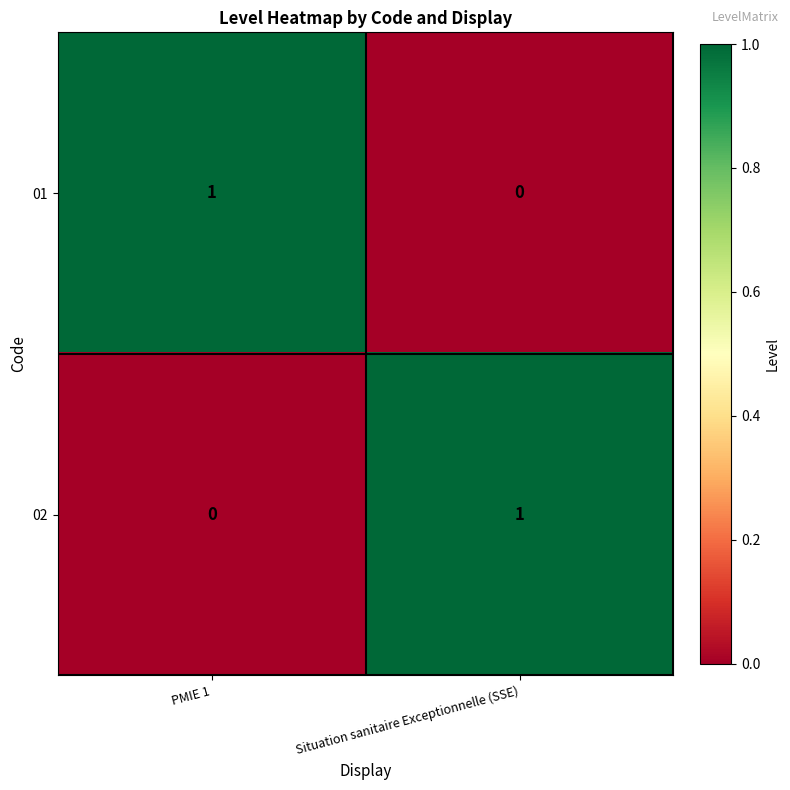

True or false: 02 has a value of 0 at PMIE 1.

True